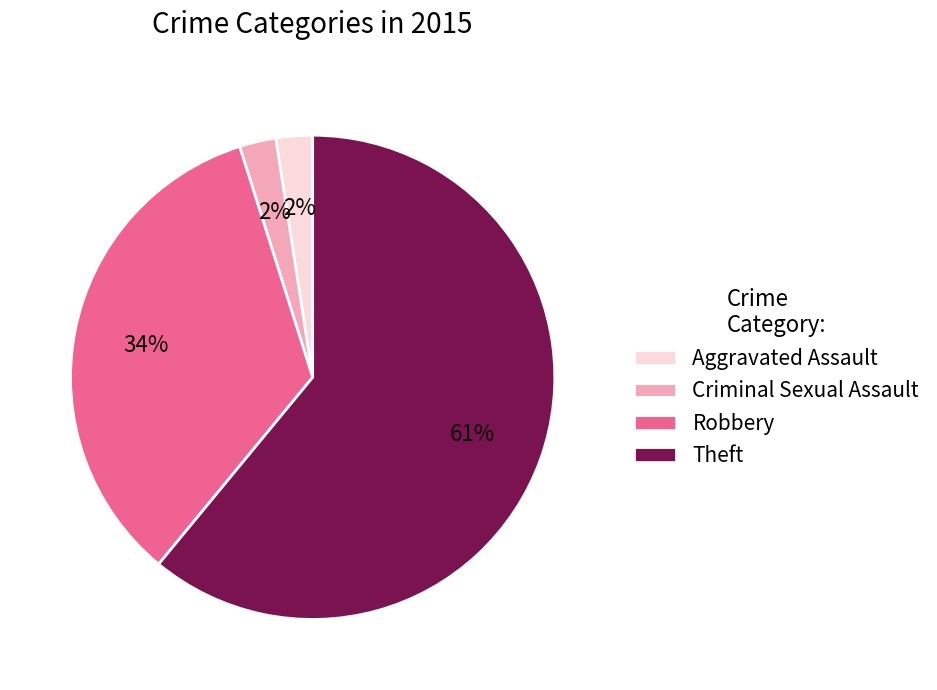

Does Robbery represent more than half of the total?

No